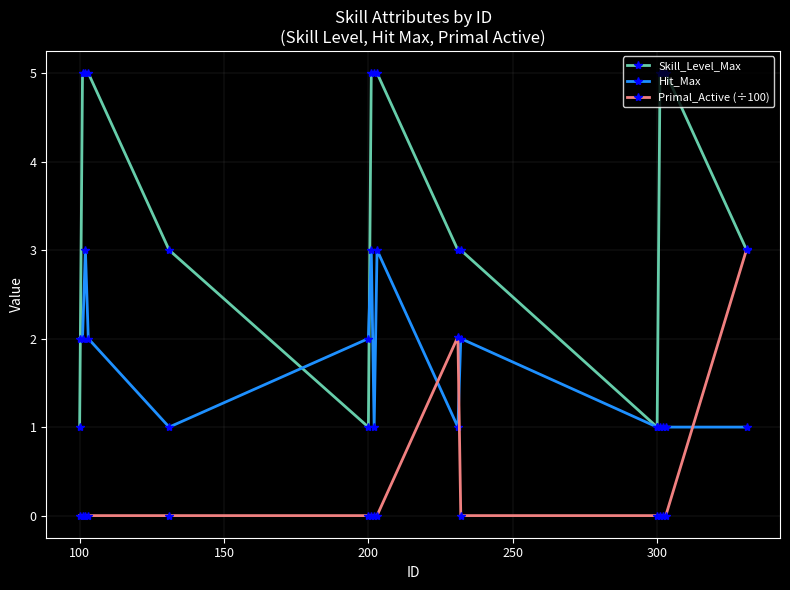

Count the Primal_Active (÷100) values in the range 0 to 1.

14